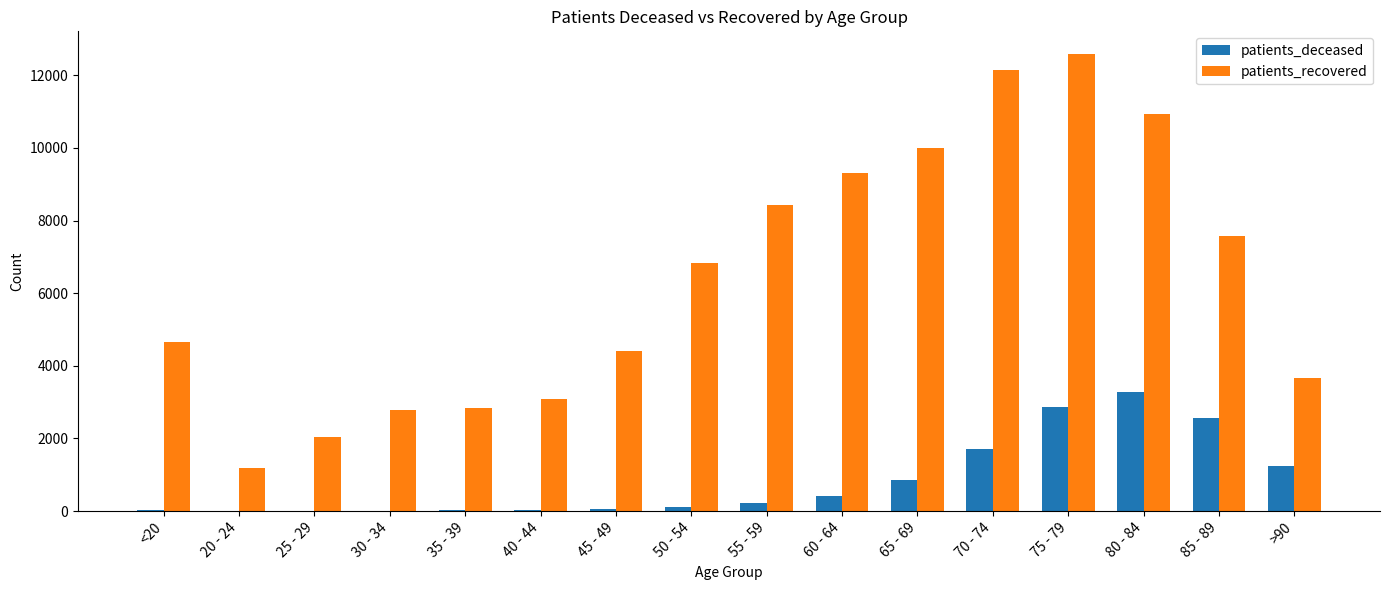

What is the maximum value for patients_recovered?

12580